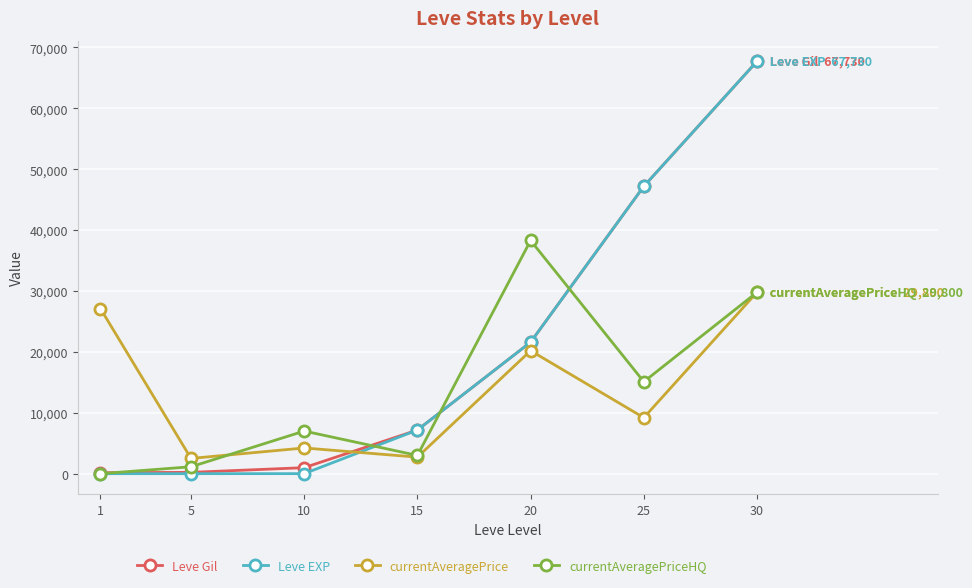

What is the difference between the second highest and minimum values in the Leve EXP series?

47199.0